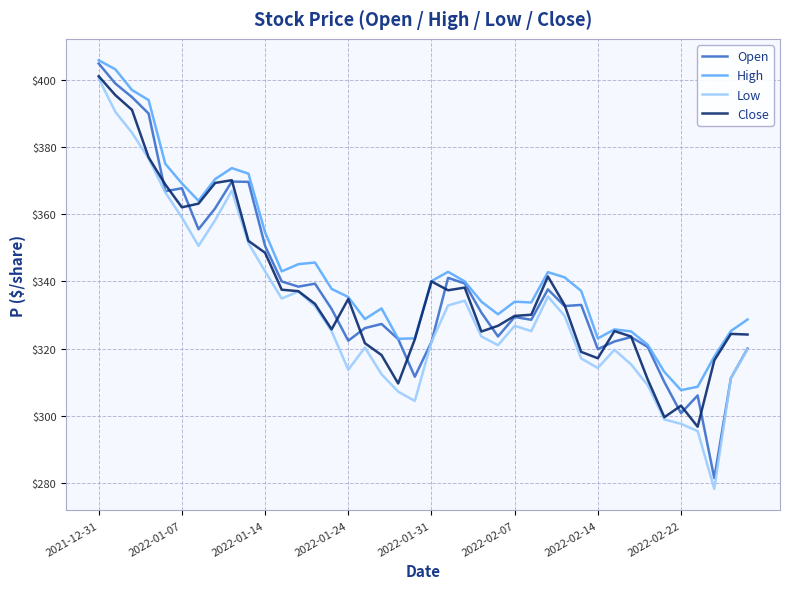

Which series has the largest total across all categories?

High